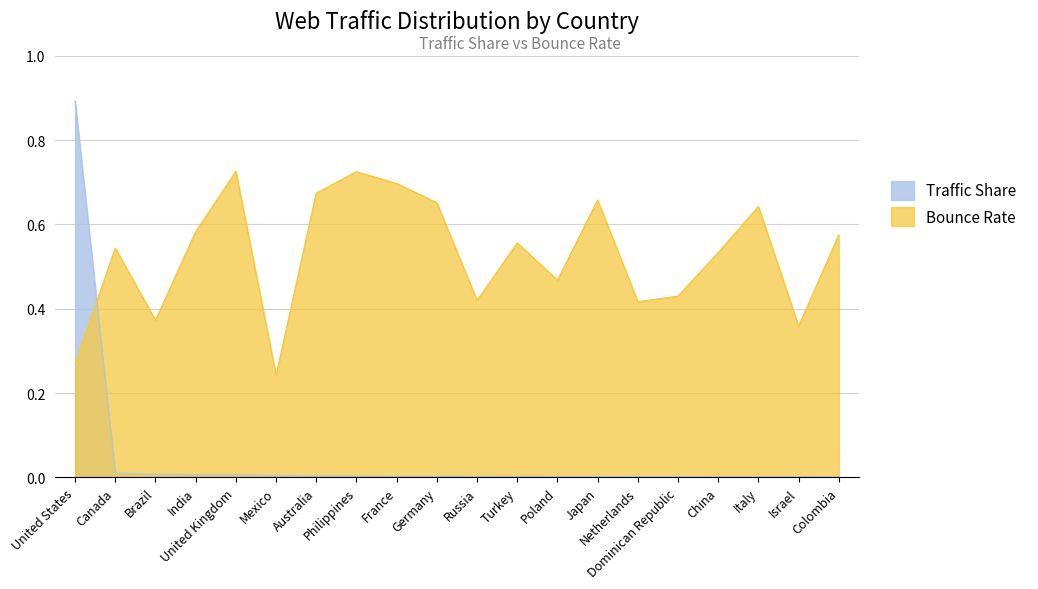

What position from the left is Japan?

14